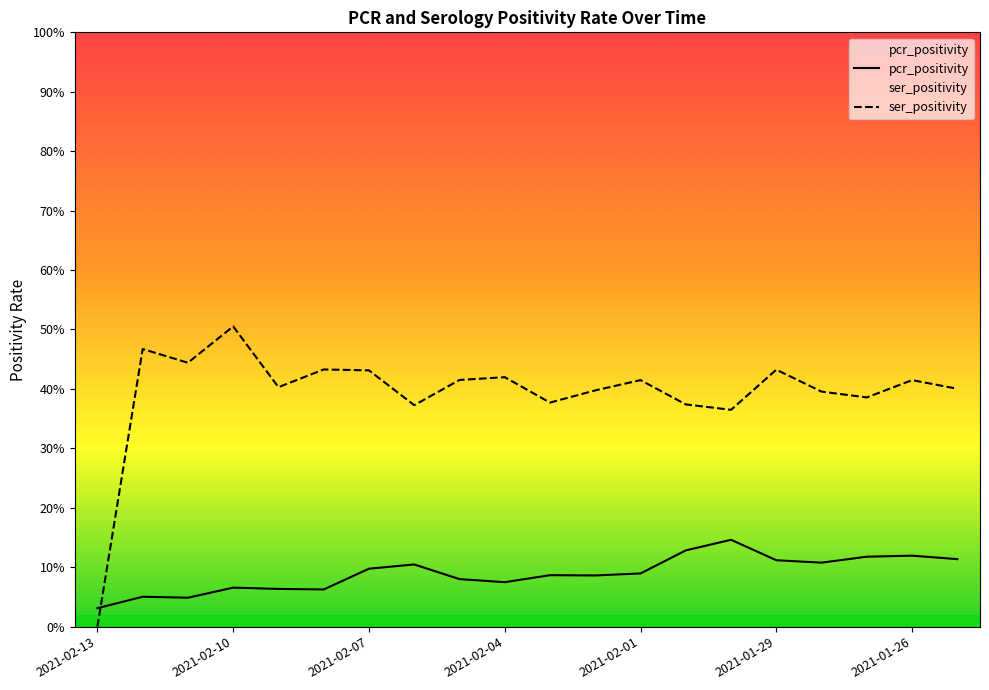

Rank the series at 2021-02-06 from lowest to highest value.

pcr_positivity, ser_positivity